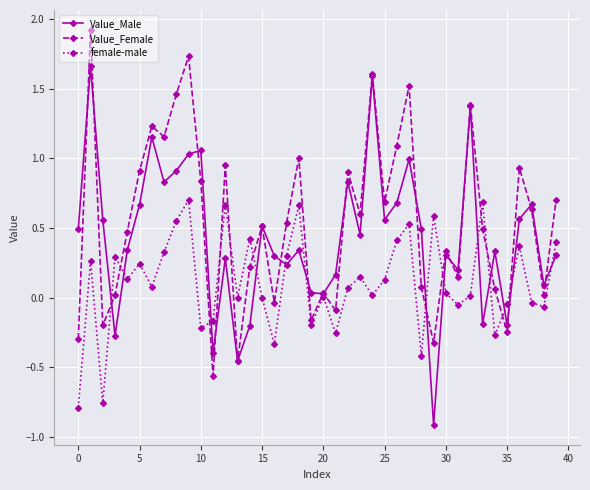

In female-male, how many points are lower than both neighbors (excluding endpoints)?

13